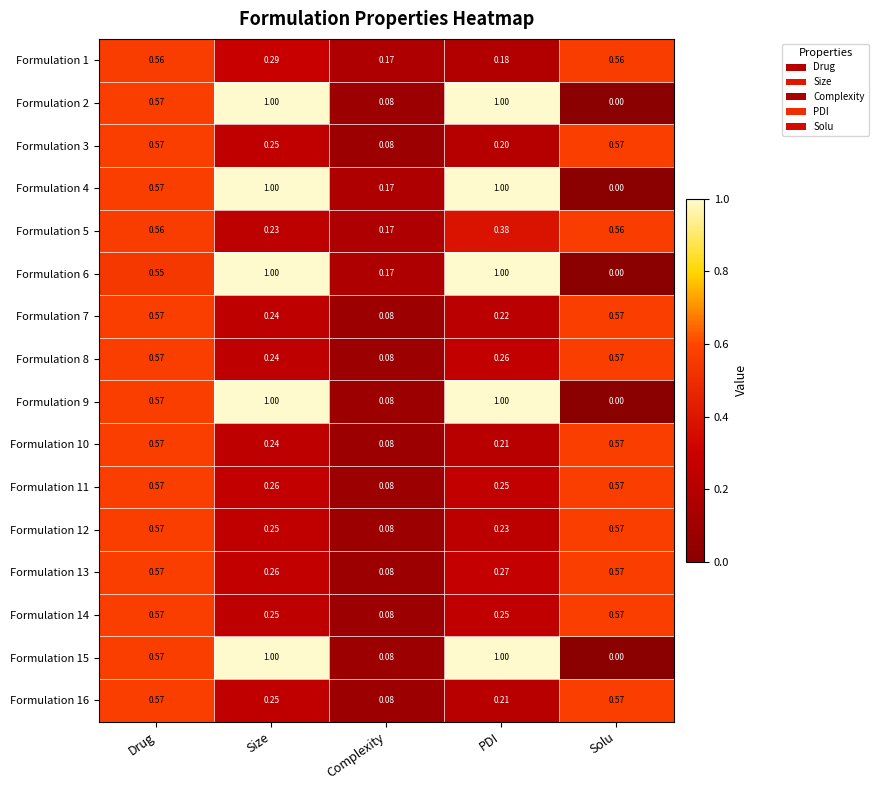

At which label is Formulation 4 closest to 0?

Solu